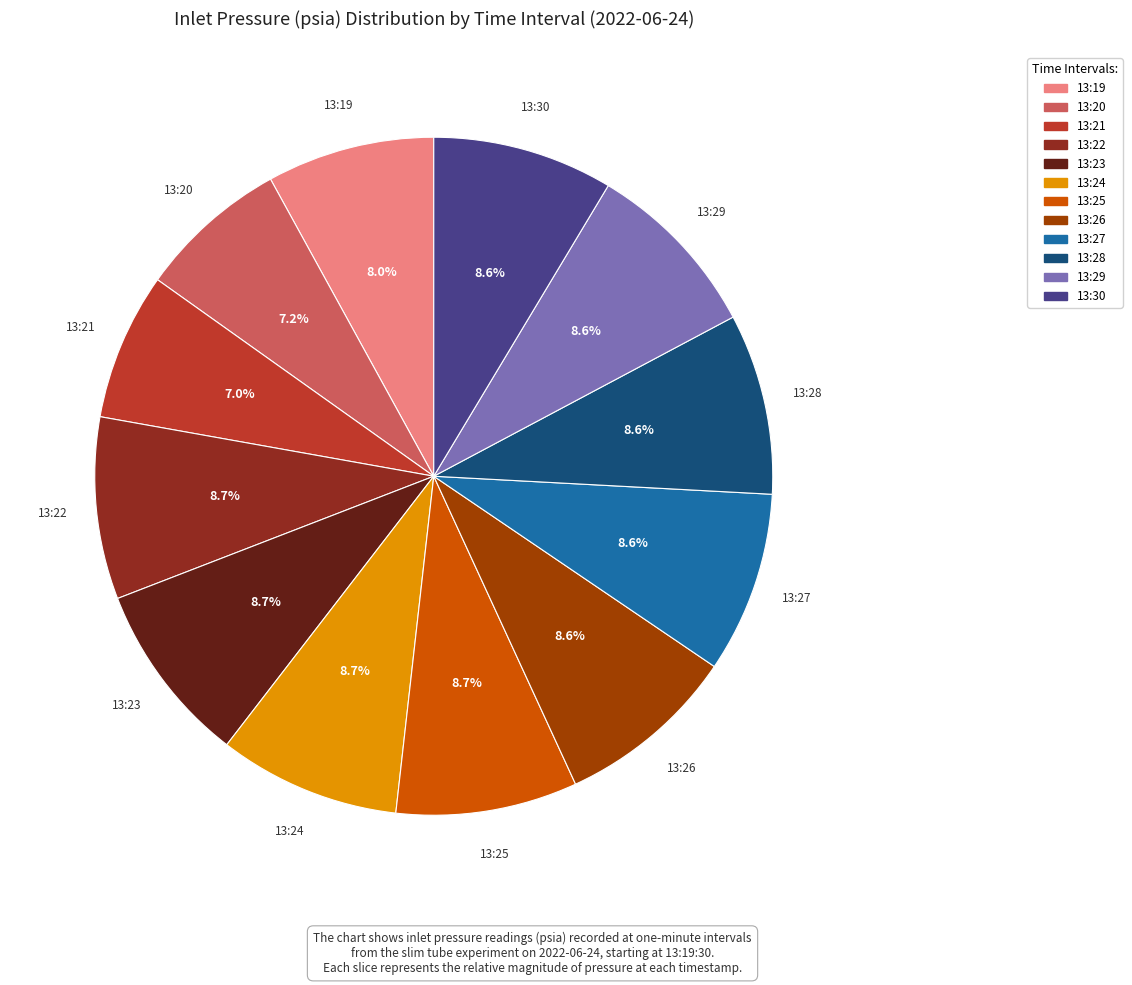

What is the ratio of the value at 13:23 to the value at 13:28?

1.0